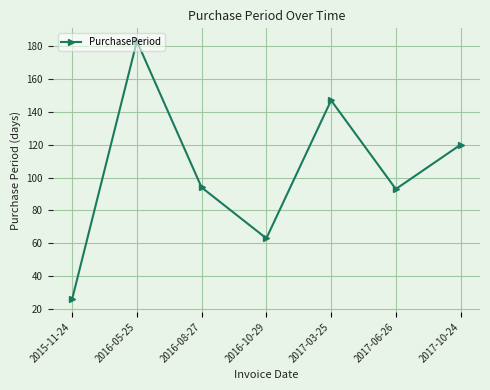

What is the approximate value at 2017-10-24, to the nearest 50?

100